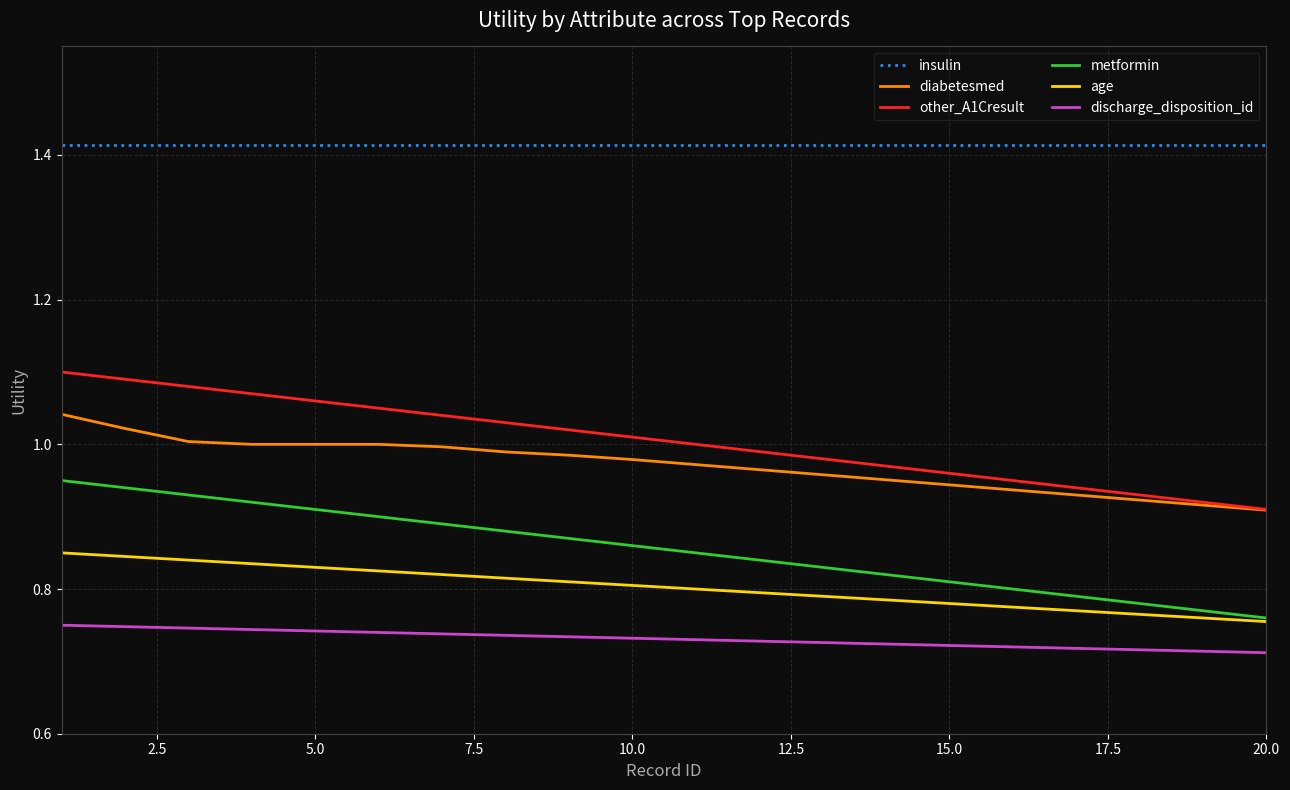

List the series in order of their peak value, lowest first.

discharge_disposition_id, age, metformin, diabetesmed, other_A1Cresult, insulin